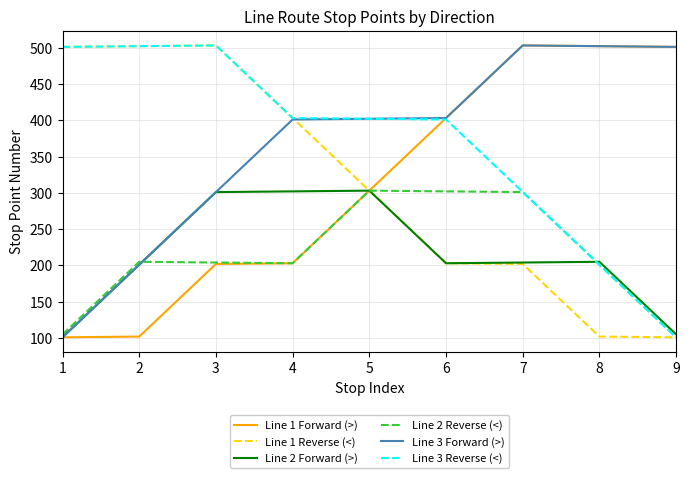

Does the chart display data point markers on the line(s)?

No